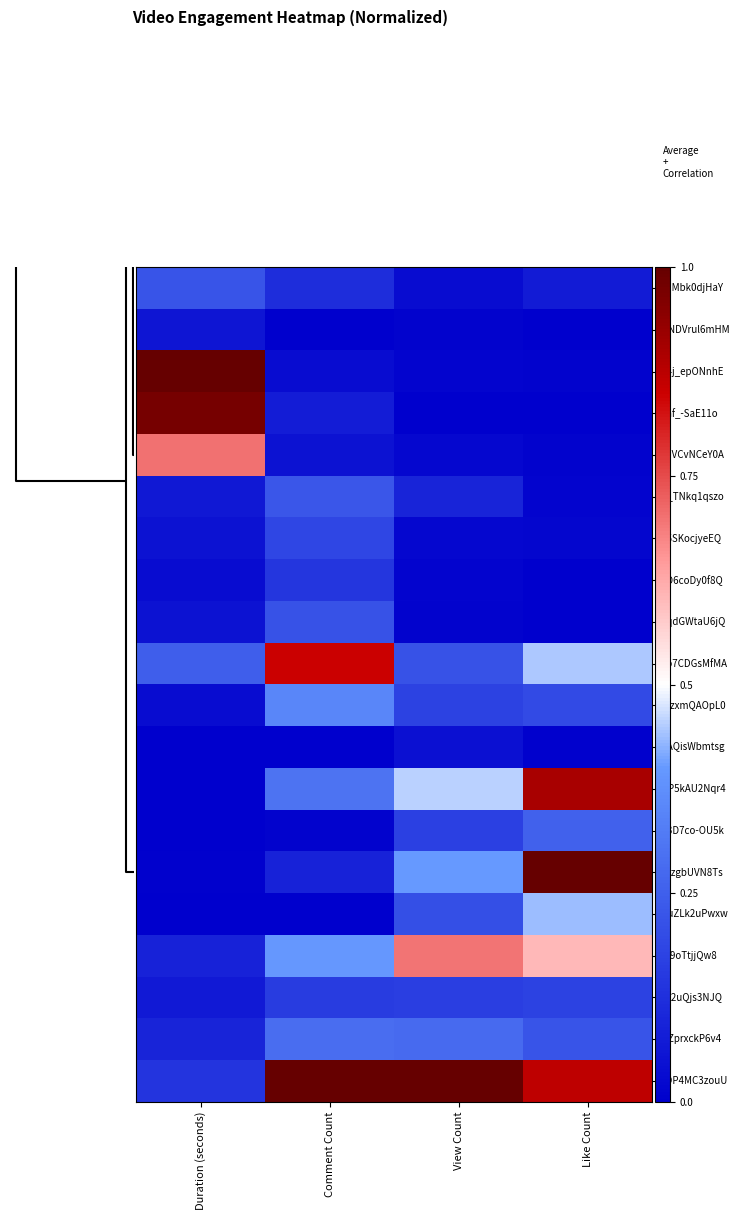

List the series in order of their peak value, lowest first.

TAQisWbmtsg, uNDVrul6mHM, 5D6coDy0f8Q, a-2uQjs3NJQ, V5SKocjyeEQ, 9qdGWtaU6jQ, rhMbk0djHaY, e_TNkq1qszo, T3D7co-OU5k, dZprxckP6v4, 5tzxmQAOpL0, 7uZLk2uPwxw, 9t9oTtjjQw8, wIVCvNCeY0A, 9o7CDGsMfMA, bP5kAU2Nqr4, 9af_-SaE11o, 44j_epONnhE, jnzgbUVN8Ts, sDP4MC3zouU